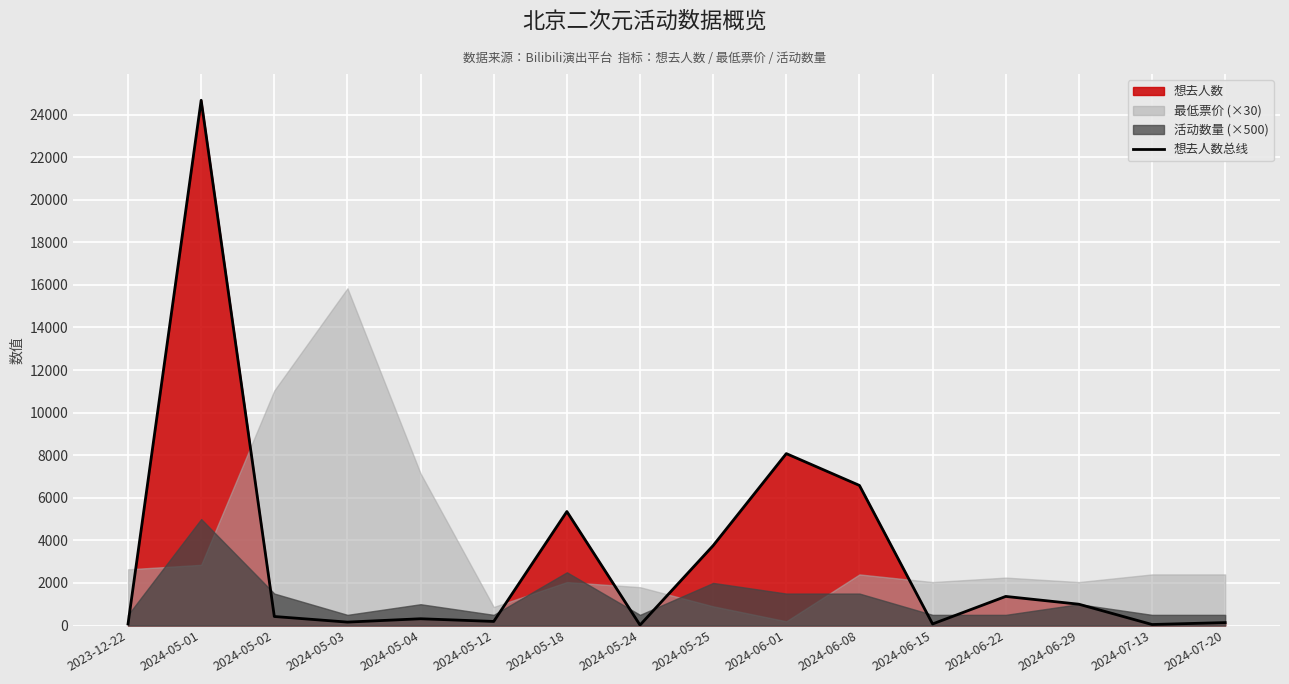

What is the label of the 15th point from the left?

2024-07-13